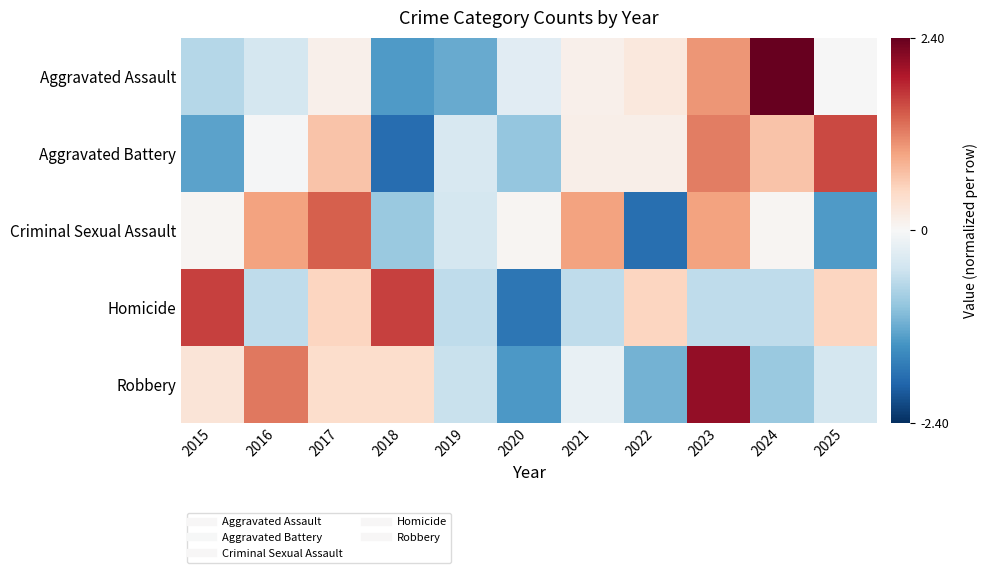

Count the number of data series in this chart.

5